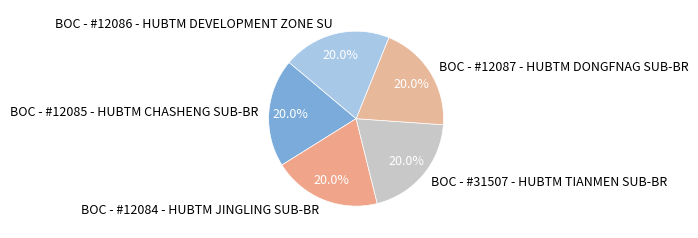

Approximately how many times larger is the value at BOC - #12084 - HUBTM JINGLING SUB-BR compared to BOC - #12085 - HUBTM CHASHENG SUB-BR?

1.0